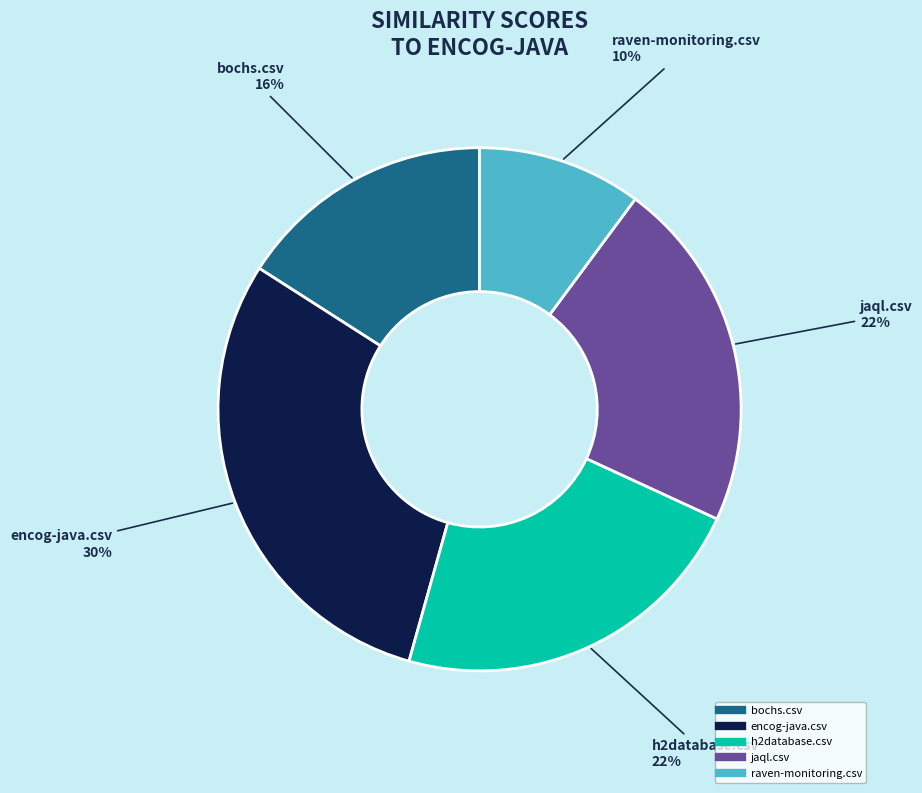

What percentage is the encog-java.csv slice, to the nearest percent?

30%